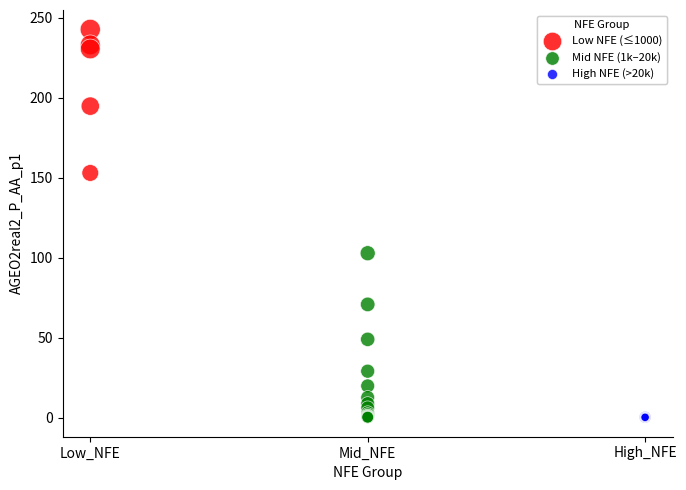

What are all the series names shown in the legend?

Low NFE (≤1000), Mid NFE (1k–20k), High NFE (>20k)